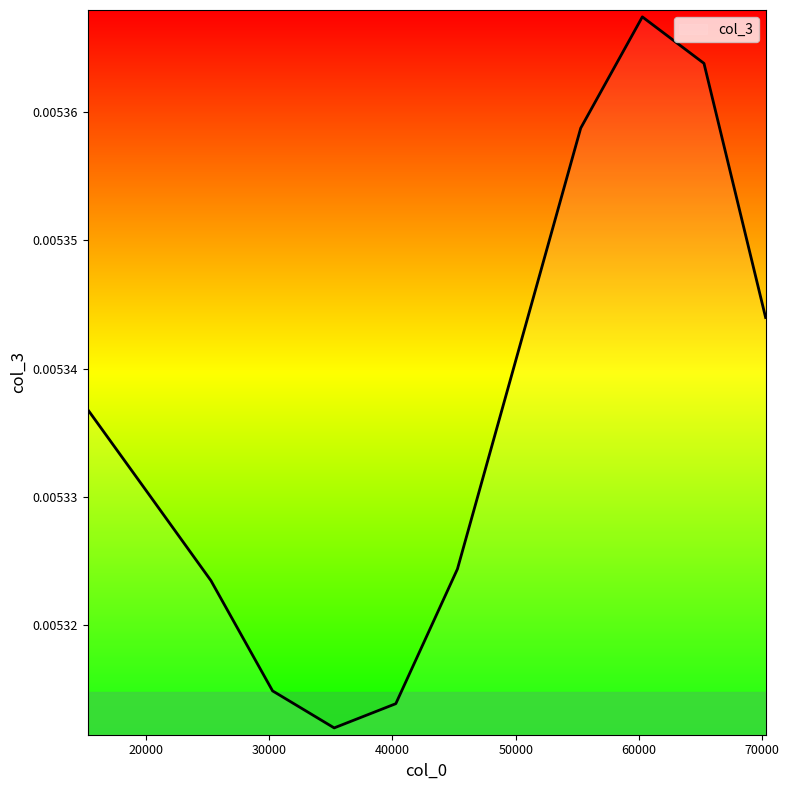

Does the chart have visible grid lines?

No